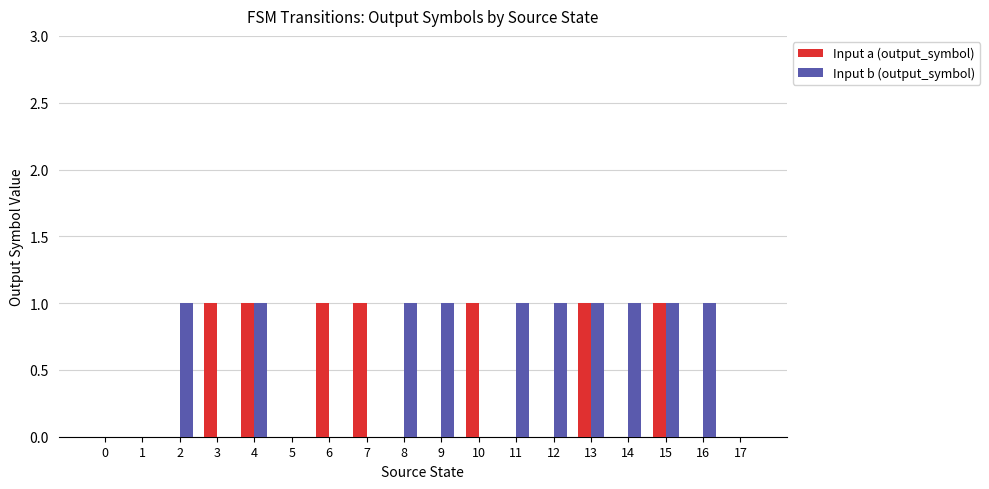

Which series changed the most between 10 and 17?

Input a (output_symbol)